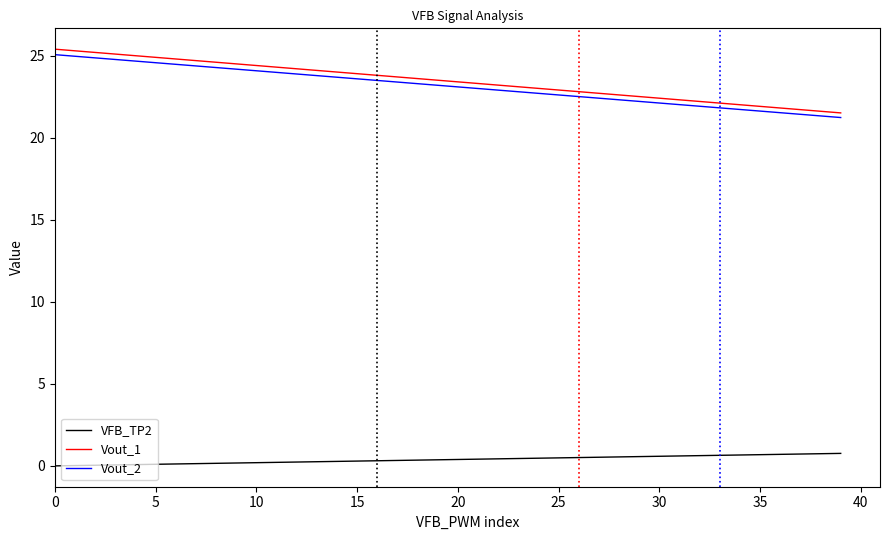

Count the number of categories in the chart.

40